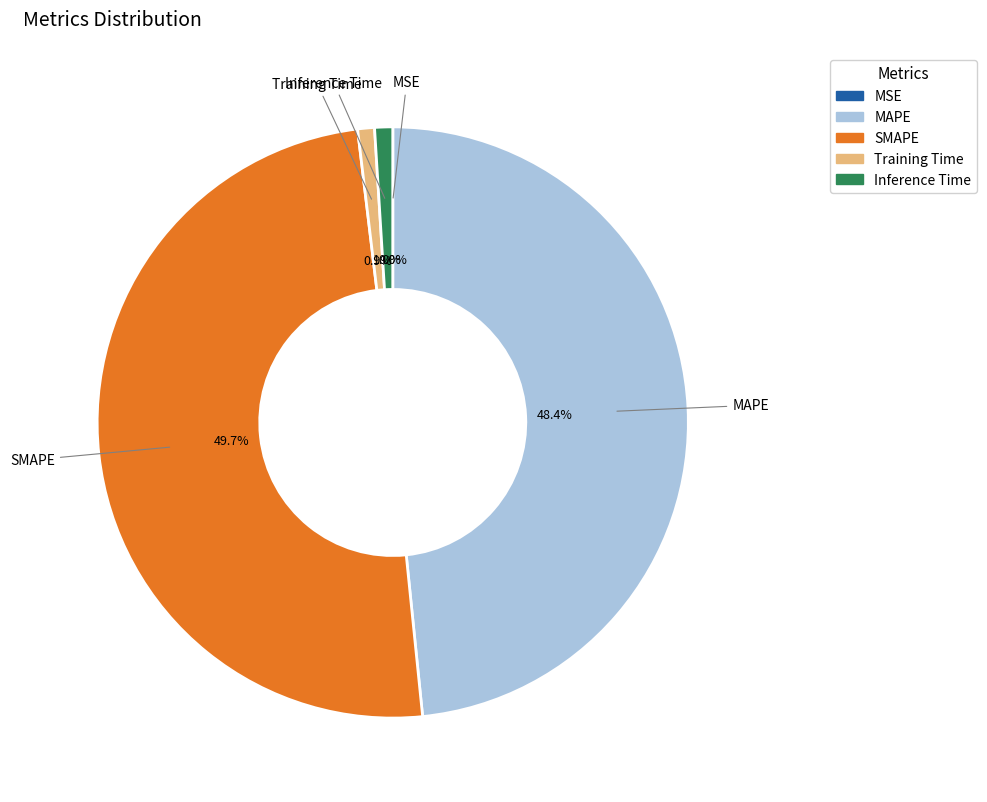

Does MAPE represent more than half of the total?

No